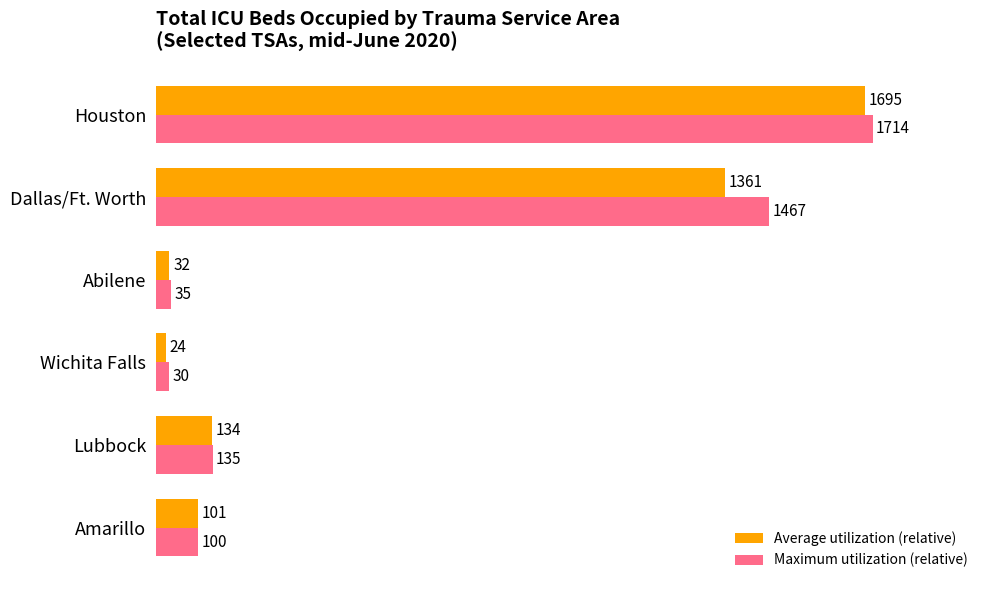

What are all the series names shown in the legend?

Average utilization (relative), Maximum utilization (relative)